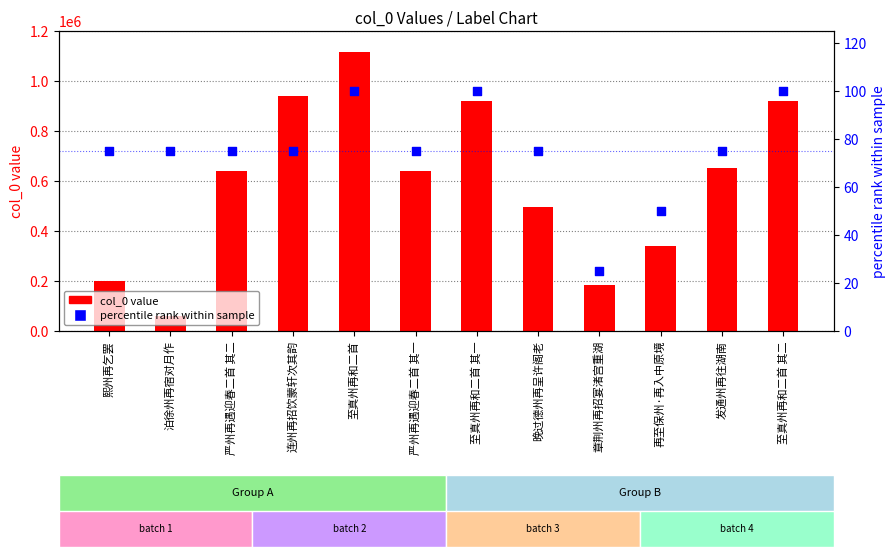

Which series contains the highest Y value?

col_0 value